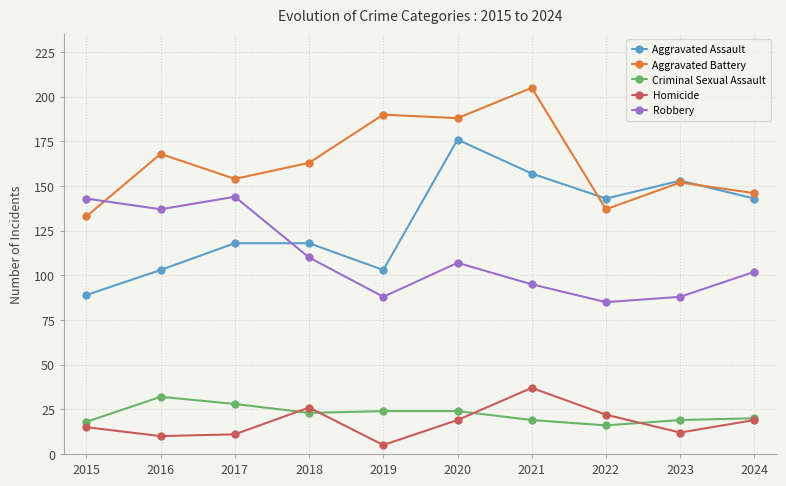

At which category does Robbery reach its first local valley?

2016